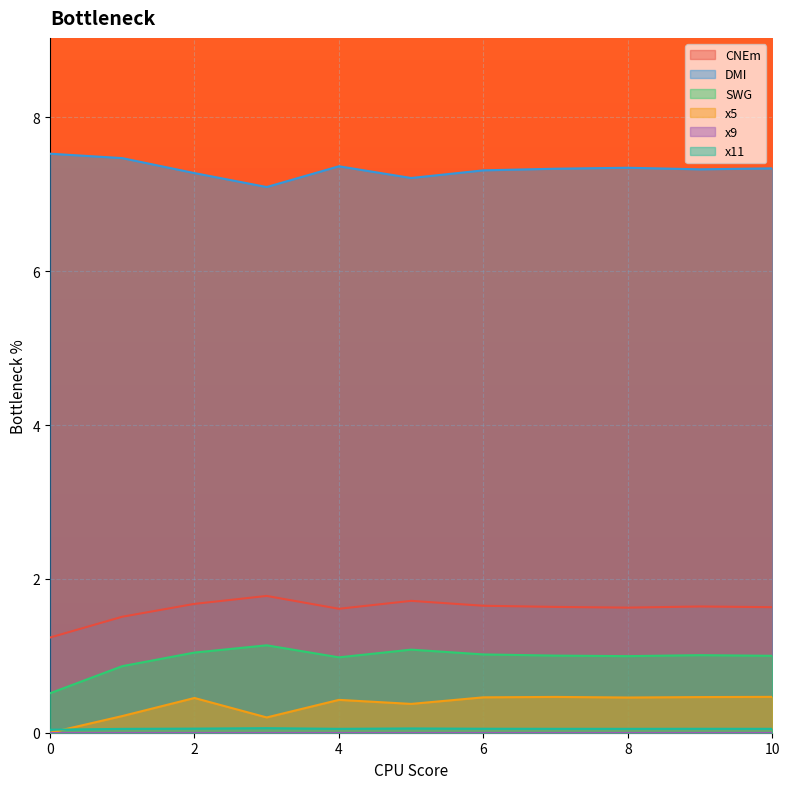

What is the greatest value displayed?

7.5